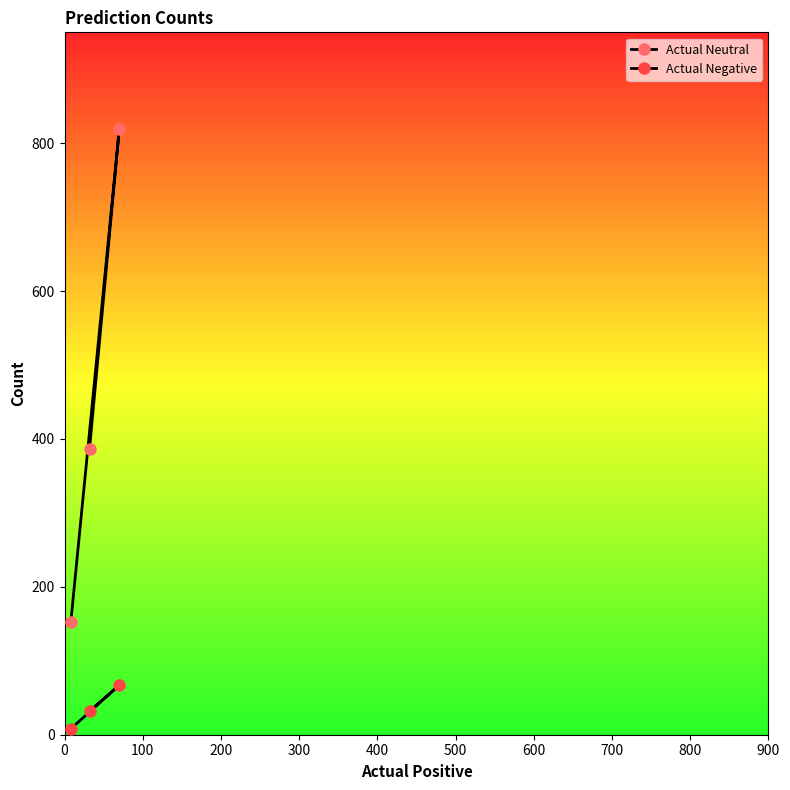

List the series in order of their peak value, highest first.

Actual Neutral, Actual Negative